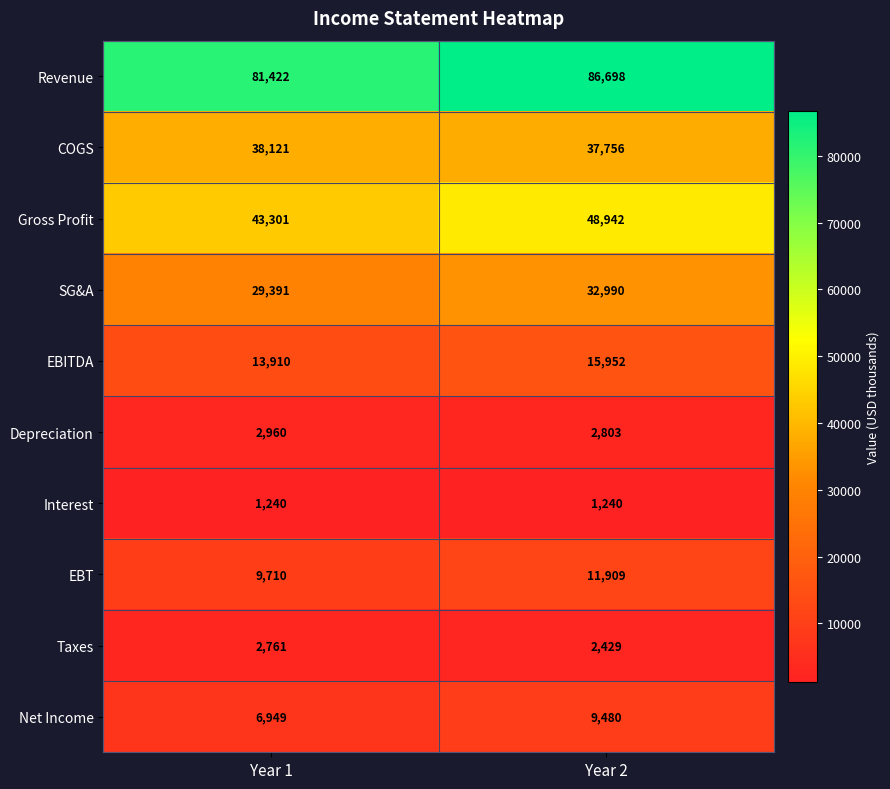

Read the COGS value at Year 1, to the nearest 50.

38100